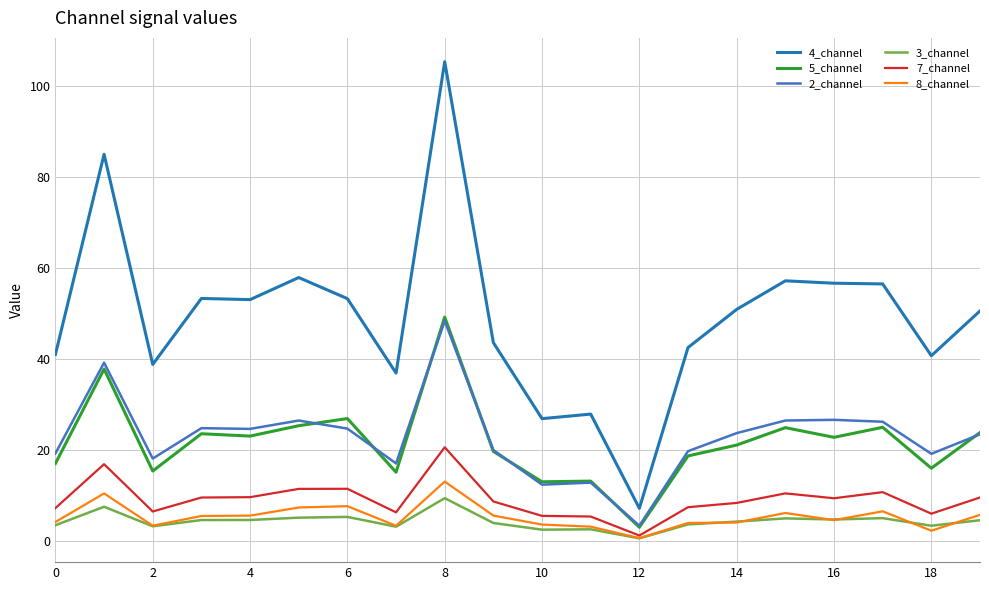

Which series has the largest total across all categories?

4_channel